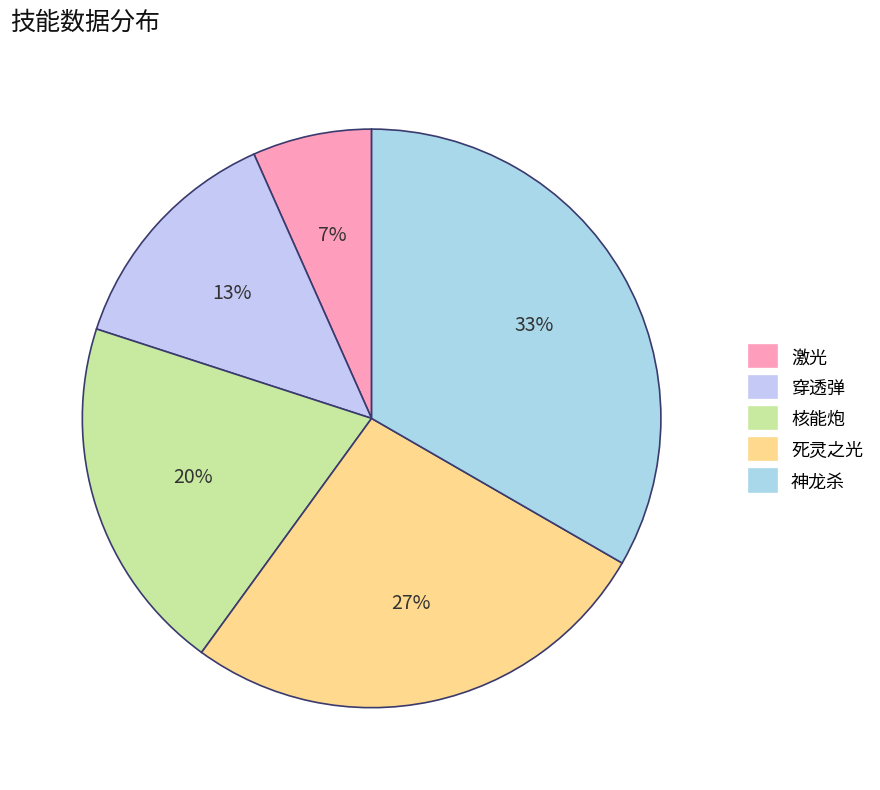

To the nearest percent, what percentage of the pie is 神龙杀?

33%